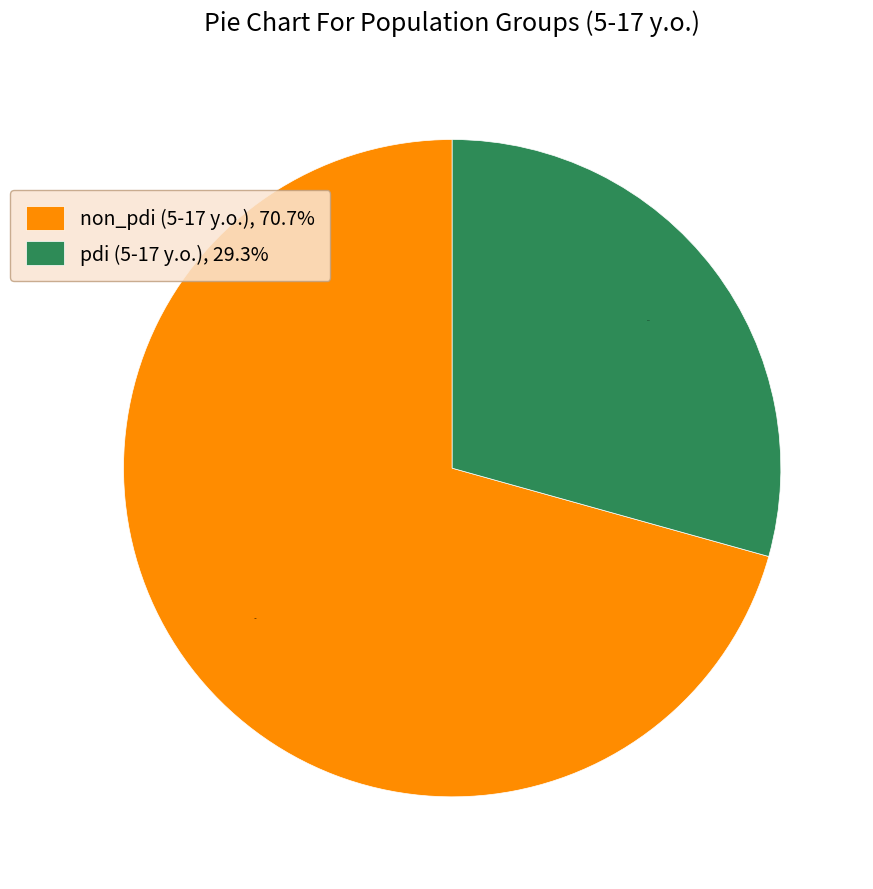

Does non_pdi (5-17 y.o.) represent more than half of the total?

Yes